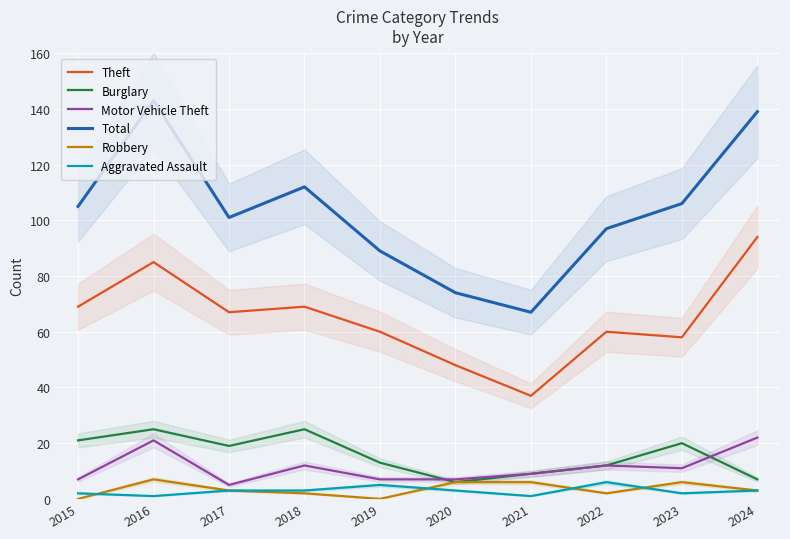

In Total, how many points are higher than both neighbors (excluding endpoints)?

2